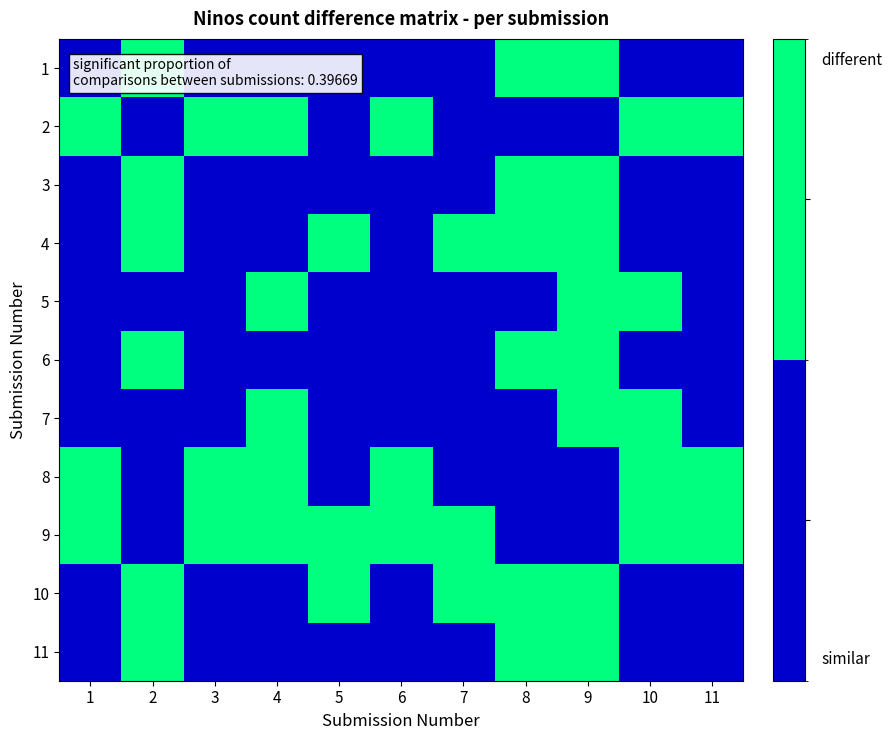

Between 7 and 9, which is larger?

9